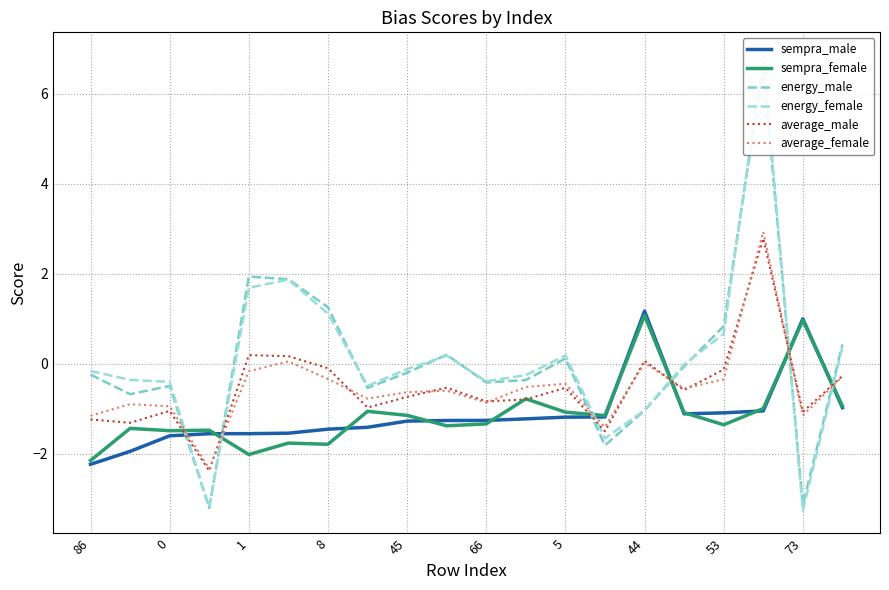

The sempra_male series shows 1.0 at 73. True or false?

True